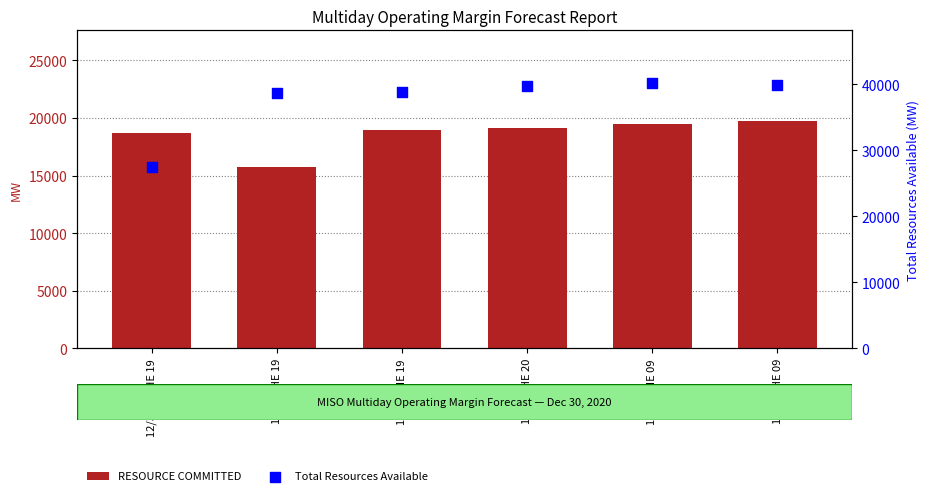

At which category is the sum across all series the highest?

1/4/21 HE 09